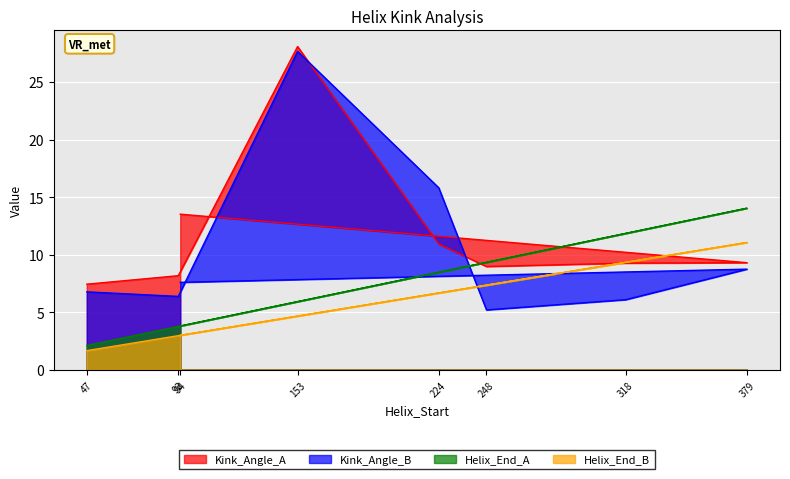

How many intersections are there between Kink_Angle_B and Kink_Angle_A?

2